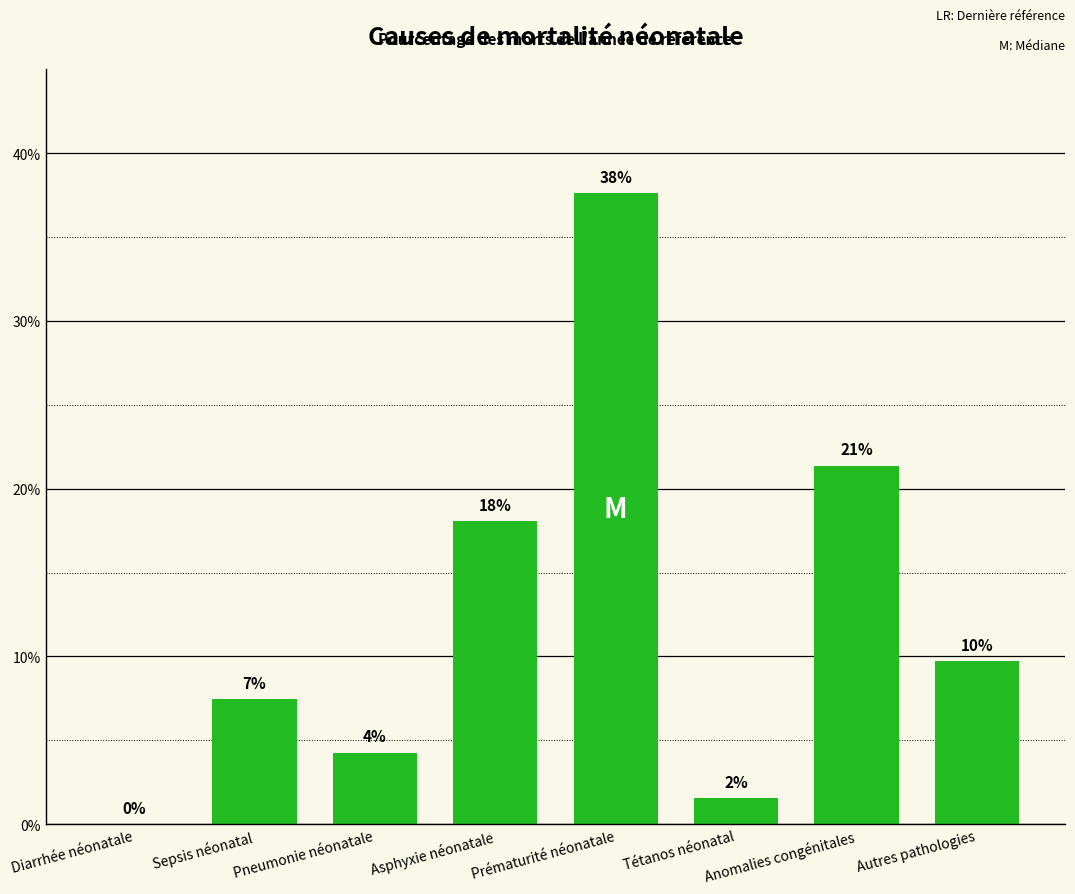

The chart shows a value of 0.1 at Prématurité néonatale. True or false?

False